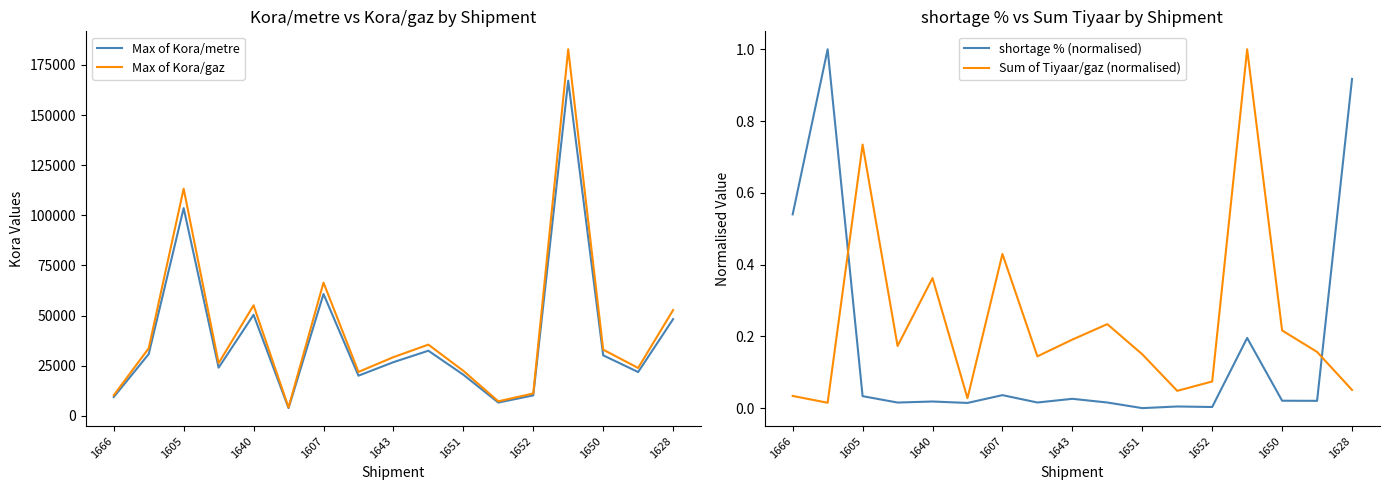

How many lines are shown in the chart?

4